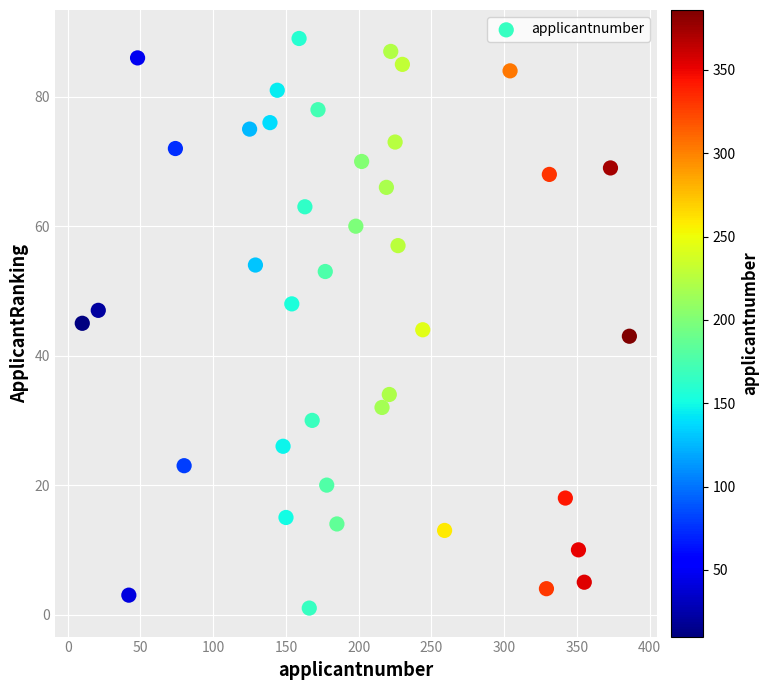

What is the range of X values (max minus min)?

376